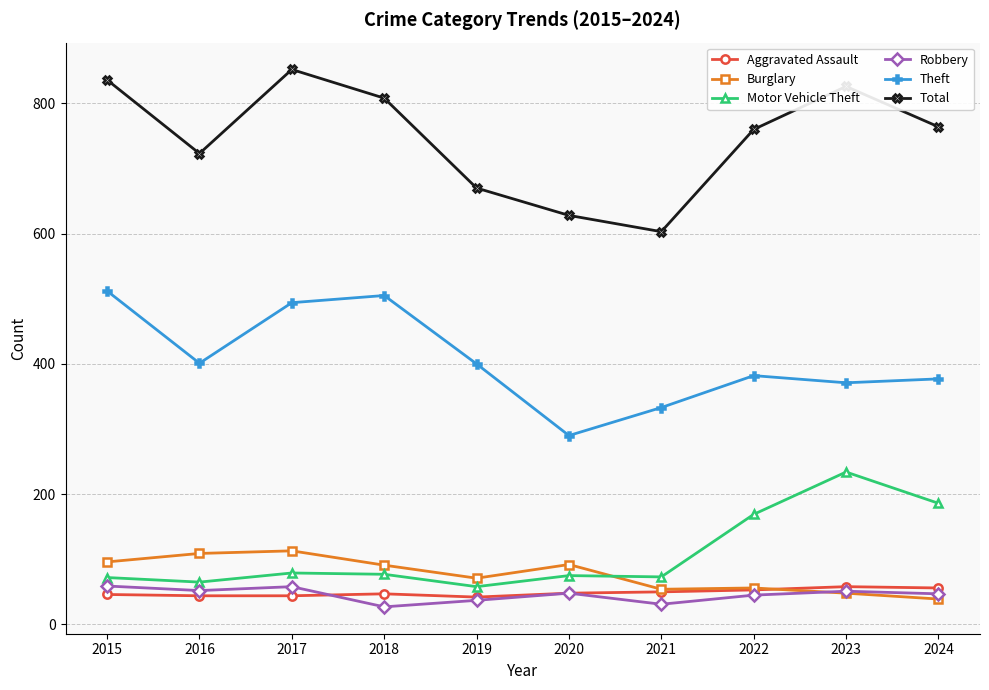

True or false: Total has a value of 670 at 2019.

True